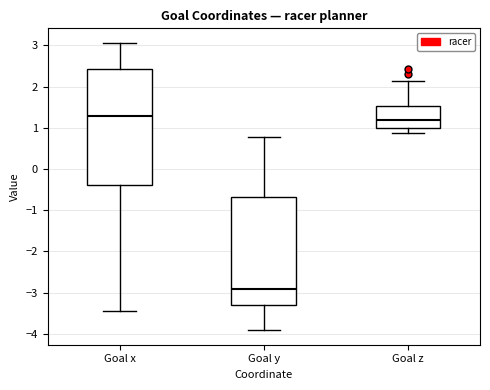

Where is the lower edge of the box for Goal y on the y-axis? The values are not printed on the chart, so give them approximately, as read against the axis.

-3.3